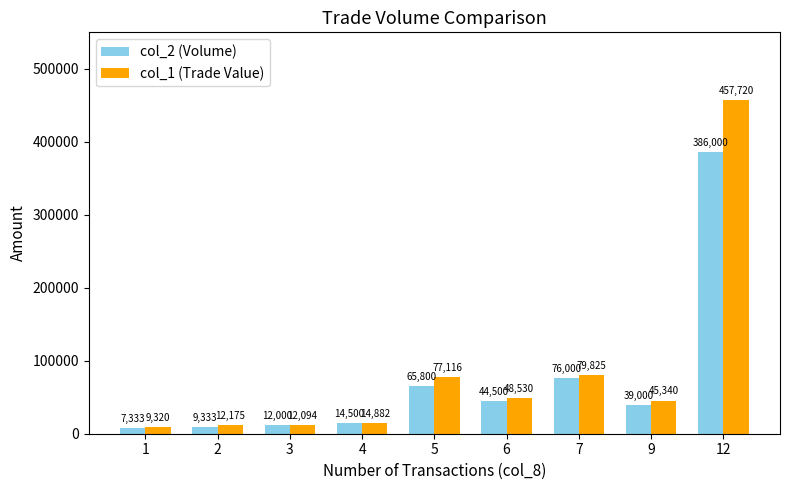

What is the difference between the second highest and second lowest values in the col_2 (Volume) series?

66666.7